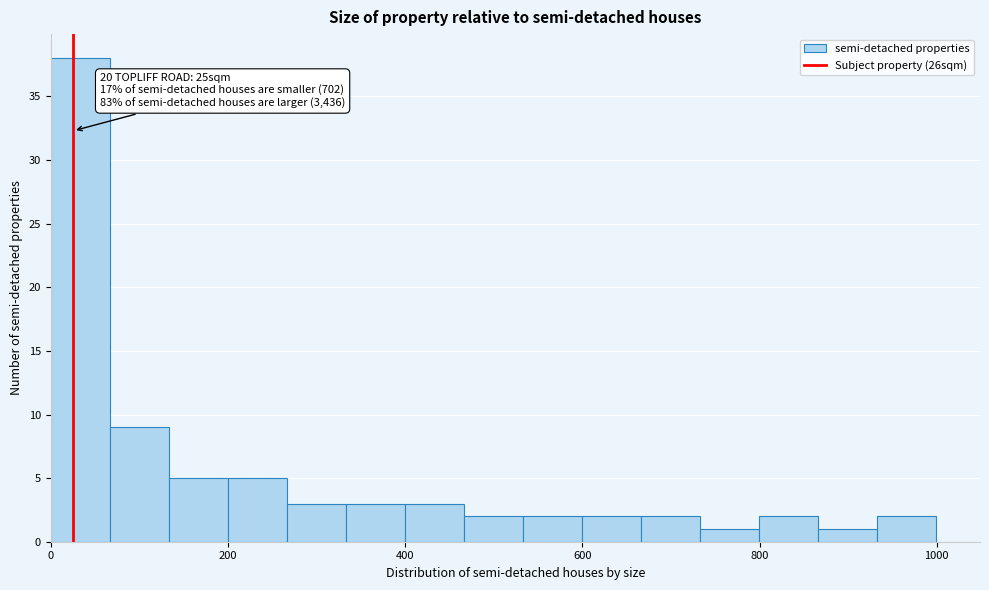

Around what value on the x-axis is the tallest bar? Give the approximate position of its centre, as read against the axis.

40